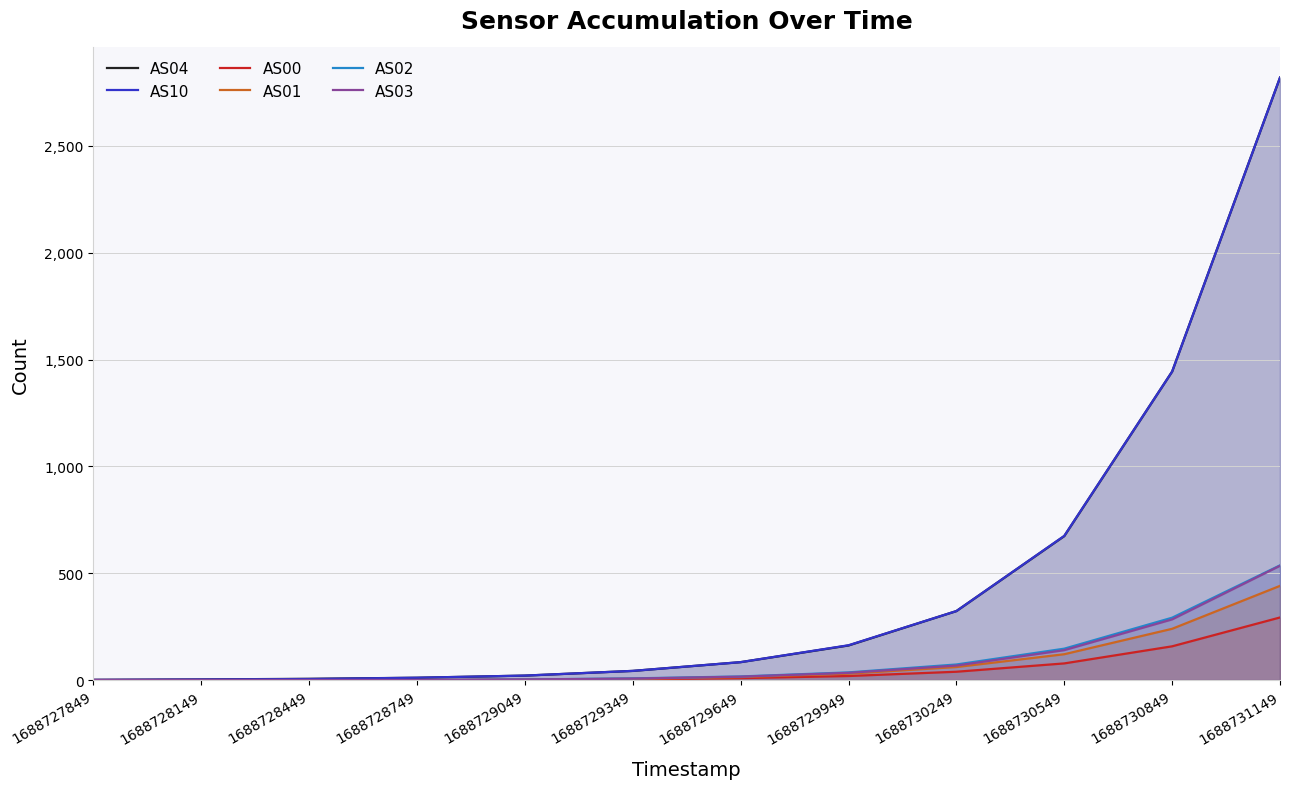

Where is AS04 nearest to the value 1410?

1688730849